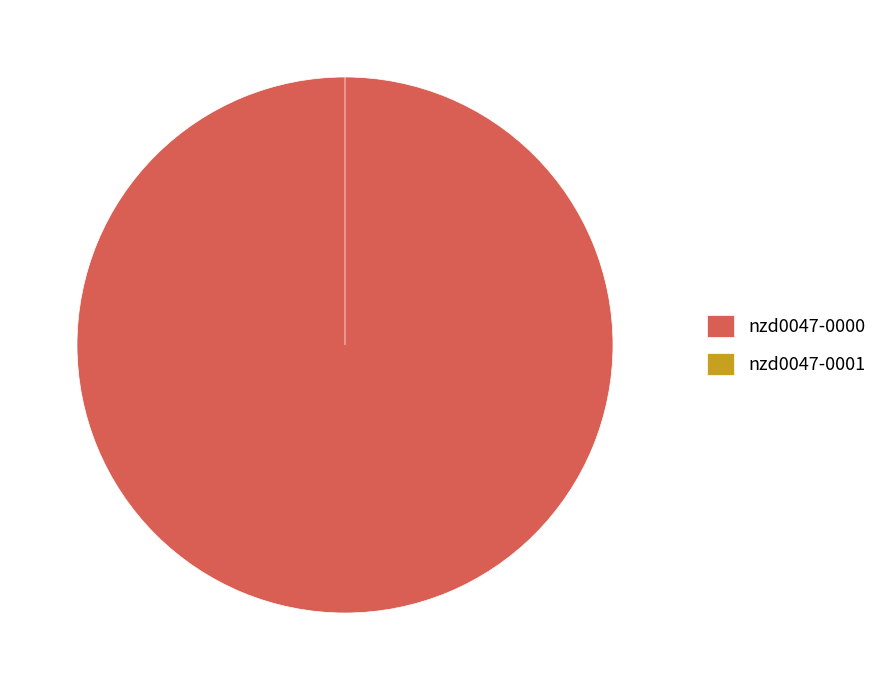

The nzd0047-0001 slice represents 0% of the pie. True or false?

True